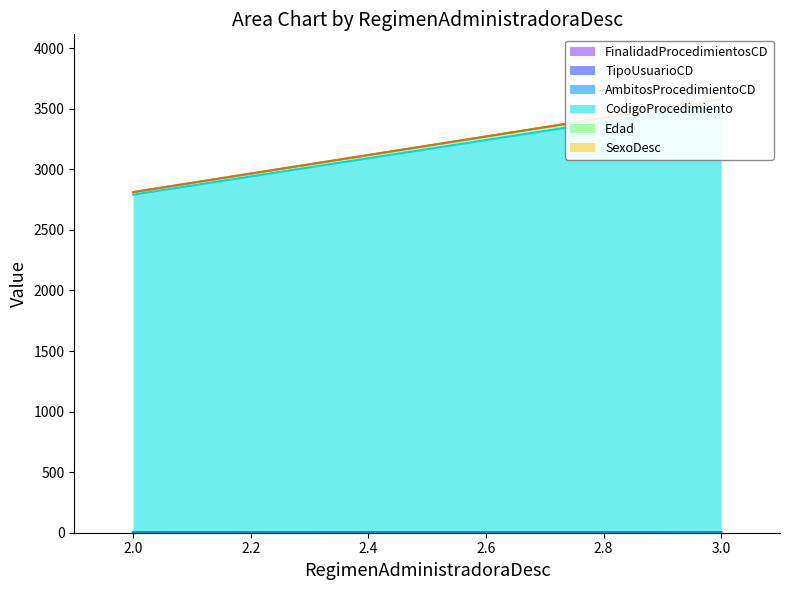

Which series has the largest range (max minus min)?

CodigoProcedimiento